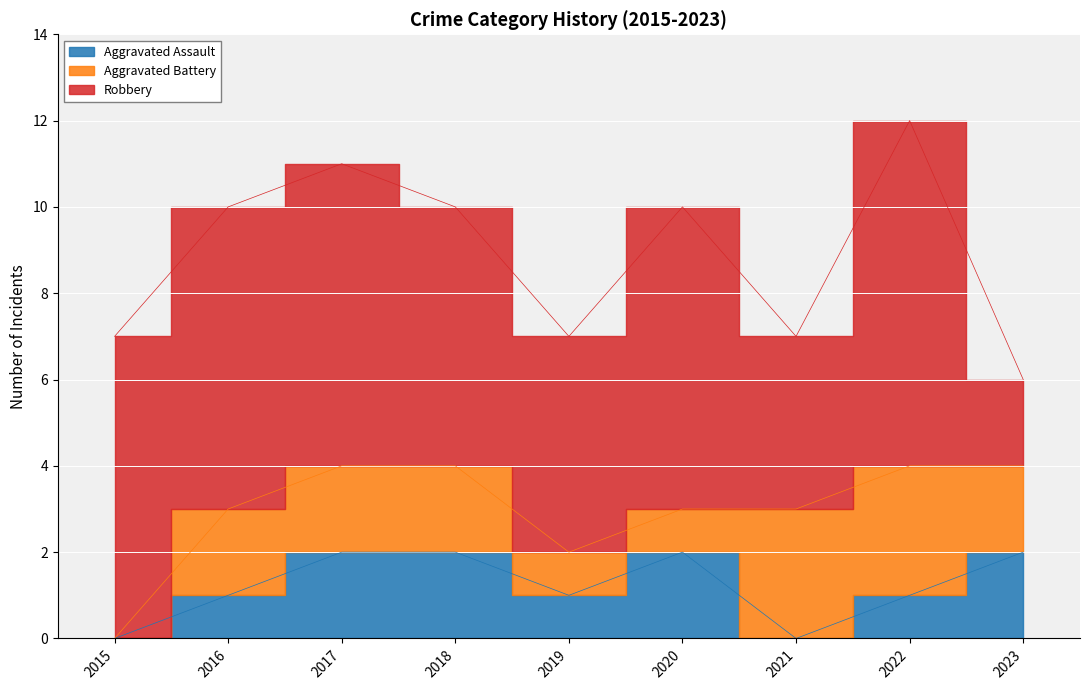

What is the approximate value of Aggravated Battery at 2023?

2